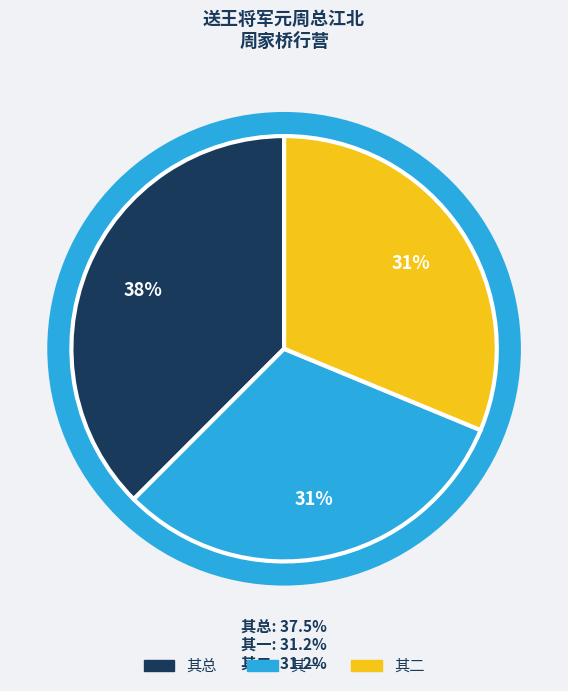

Does 送王将军元周总江北周家桥行营 represent more than half of the total?

No